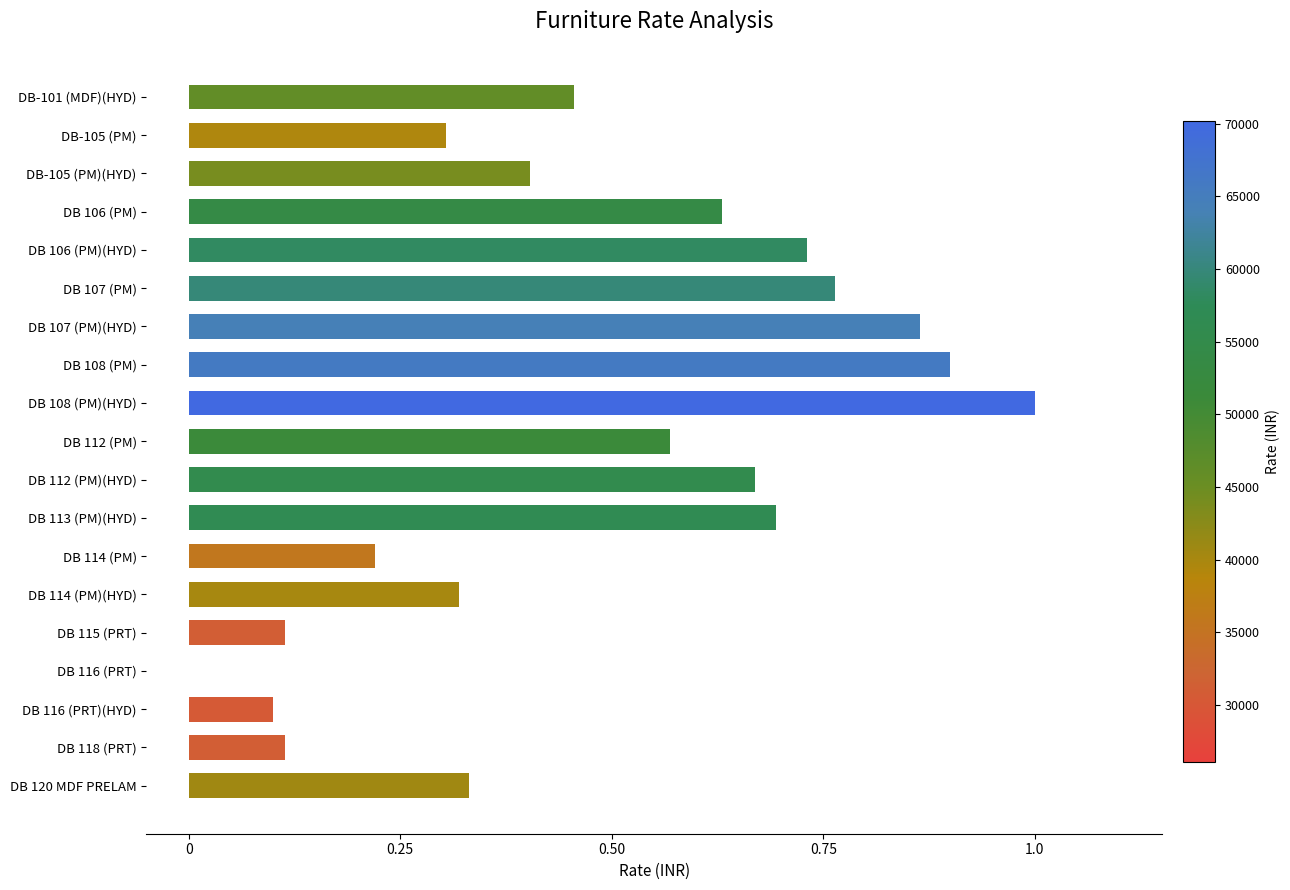

Is it true that the value at DB 116 (PRT) is 0.0?

True